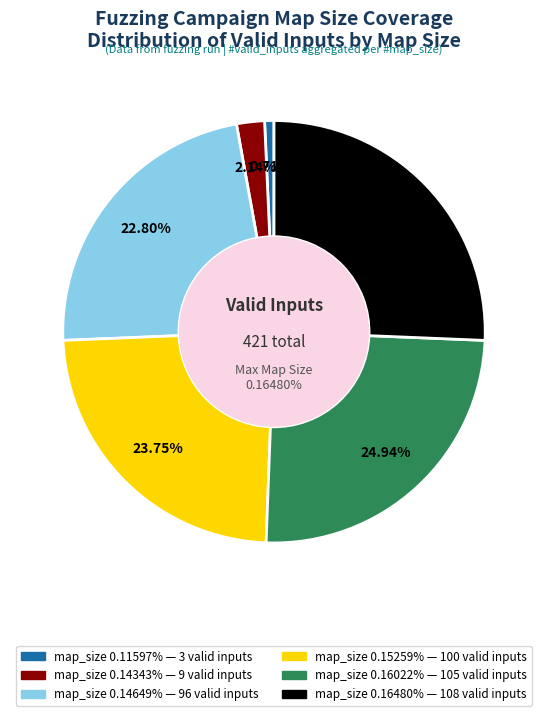

Rank the categories by value from highest to lowest.

0.16480%, 0.16022%, 0.15259%, 0.14649%, 0.14343%, 0.11597%